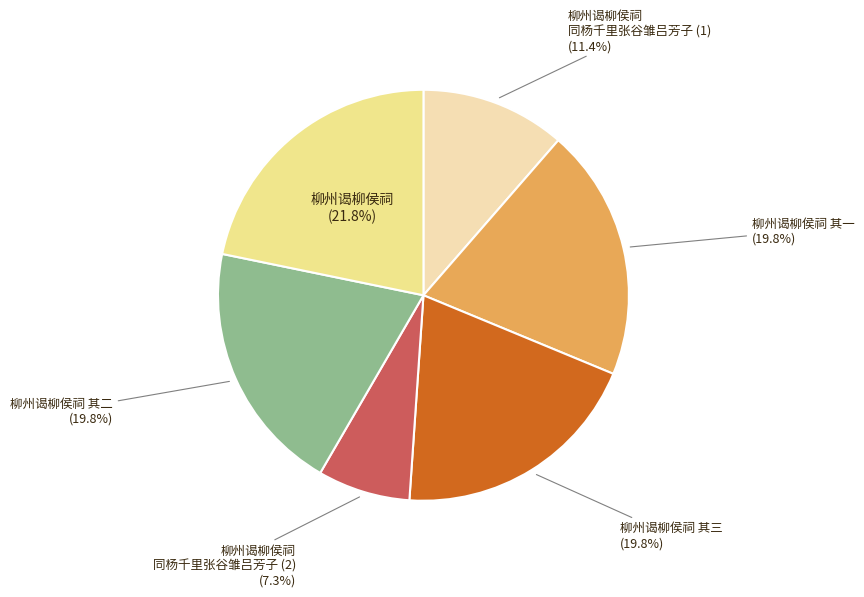

Does 柳州谒柳侯祠 represent more than half of the total?

No